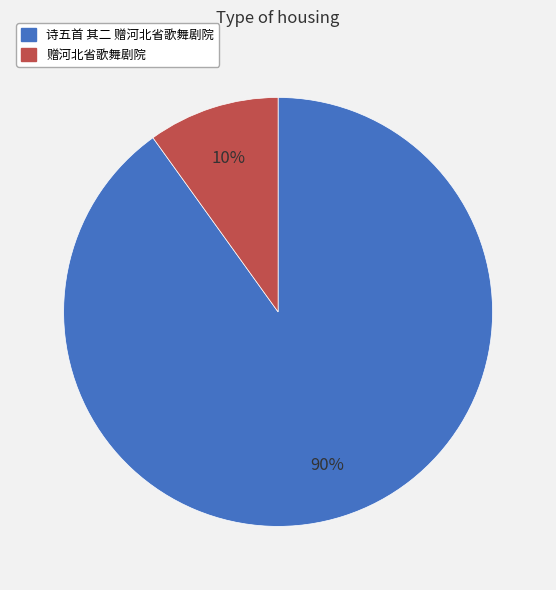

To the nearest percent, what percentage of the pie is 赠河北省歌舞剧院?

10%